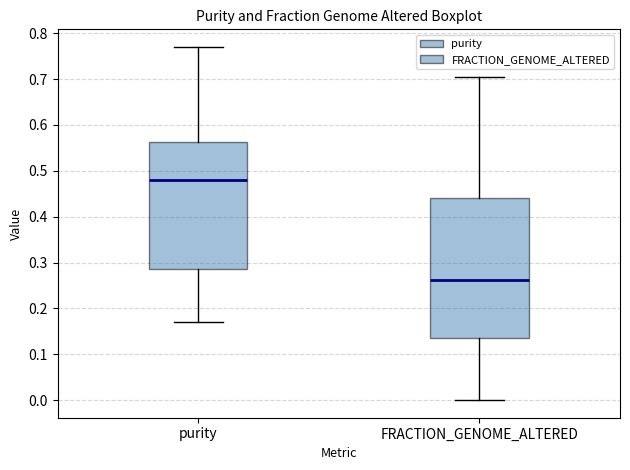

Which box has the lowest median line?

FRACTION_GENOME_ALTERED